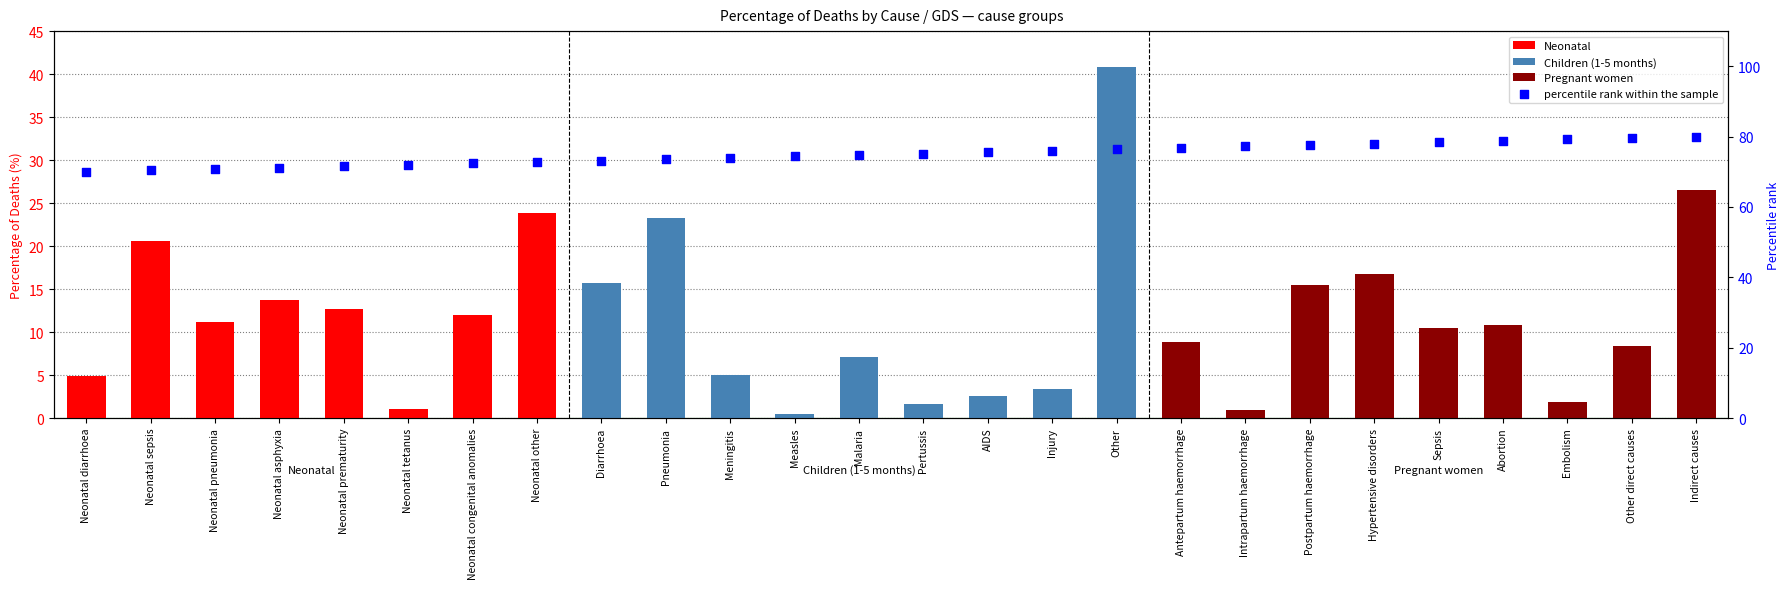

What is the change in value from Neonatal pneumonia to Neonatal asphyxia?

+2.6